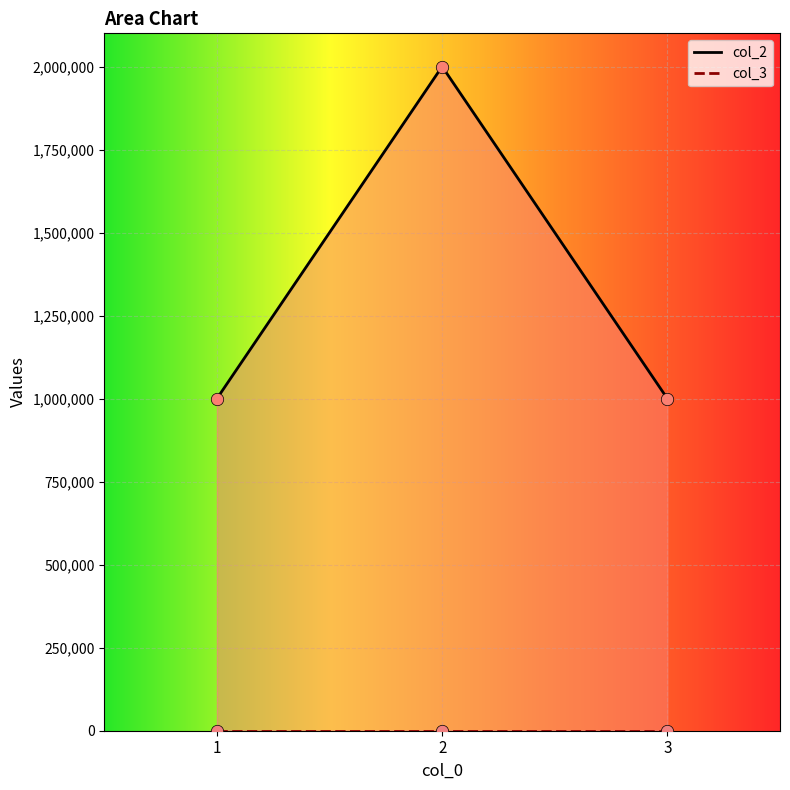

What is the change in value from 1 to 2?

+1000000